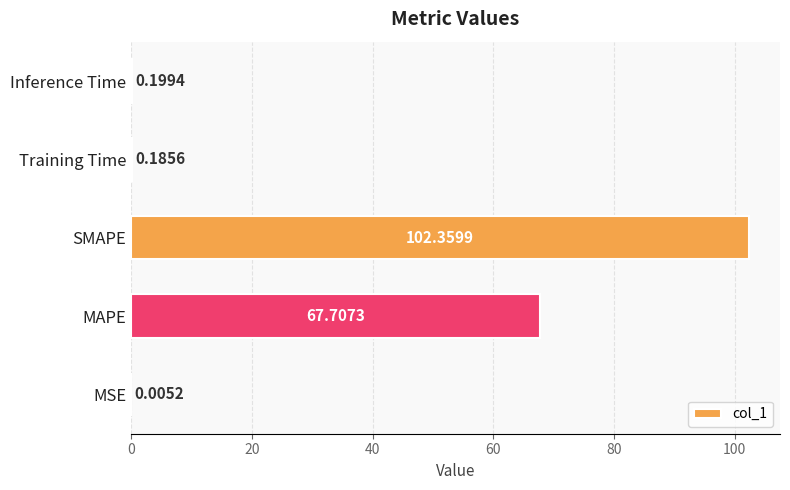

Which has a higher value, MAPE or MSE?

MAPE